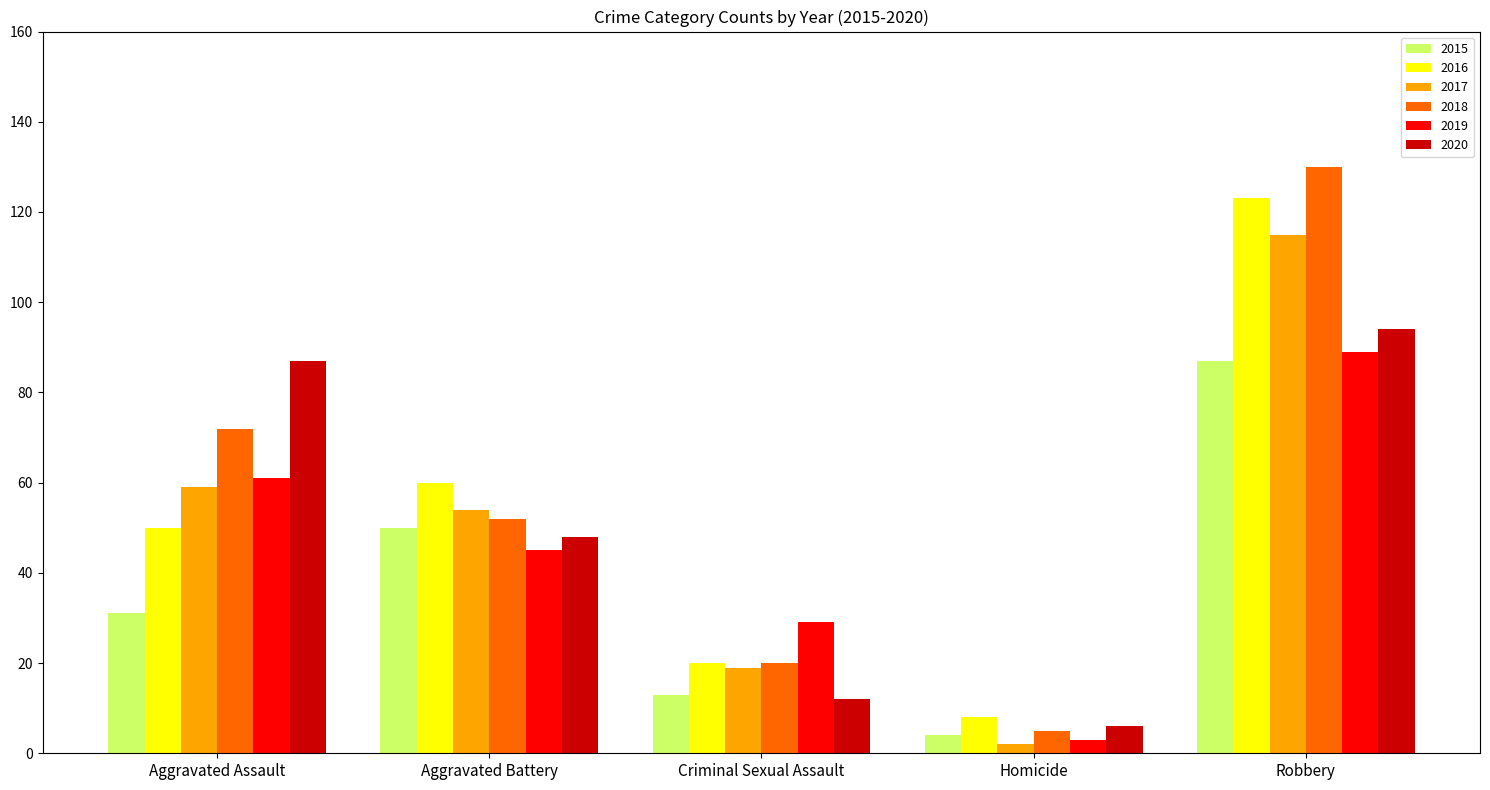

List the series in order of their peak value, lowest first.

2015, 2019, 2020, 2017, 2016, 2018